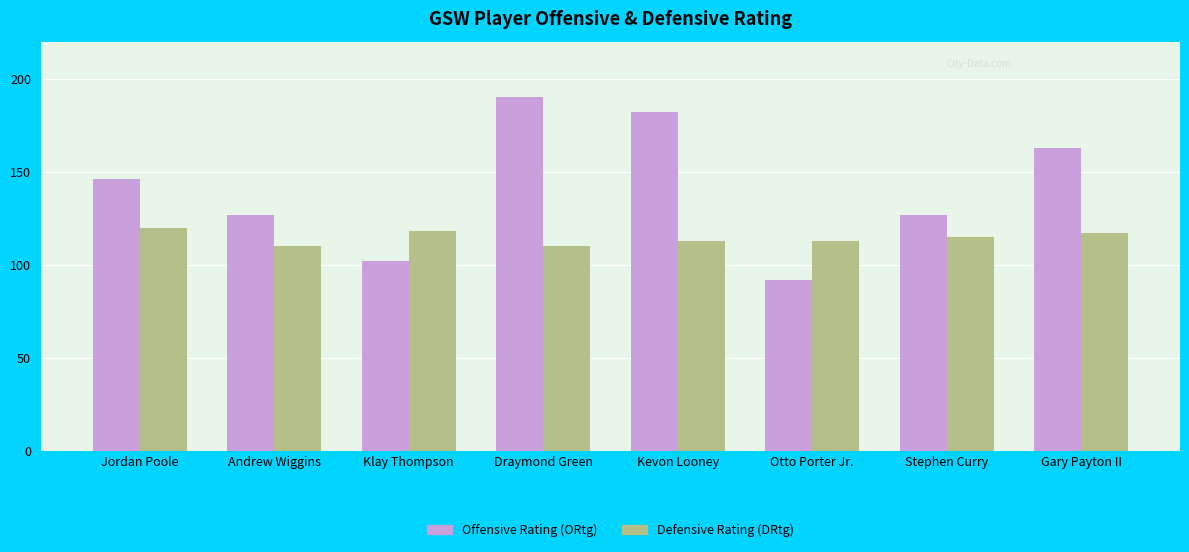

What is the spread (max minus min) of values at Otto Porter Jr.?

21